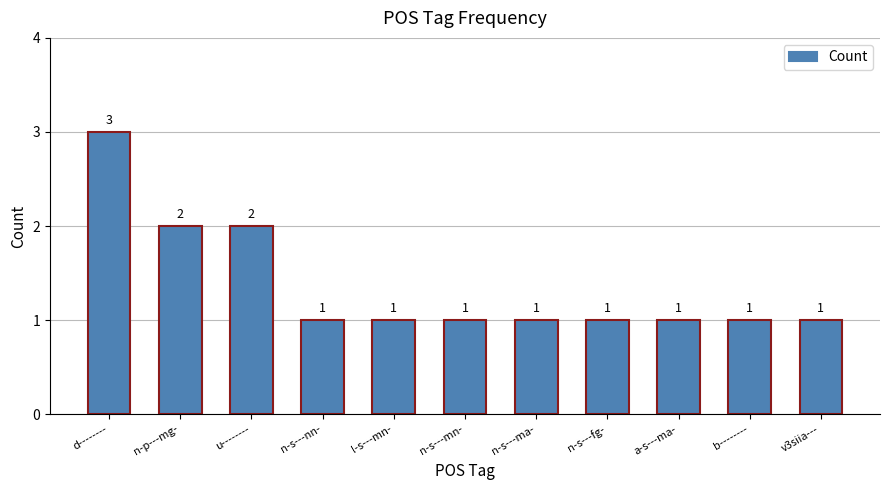

The chart shows a value of 0 at n-s---fg-. True or false?

False